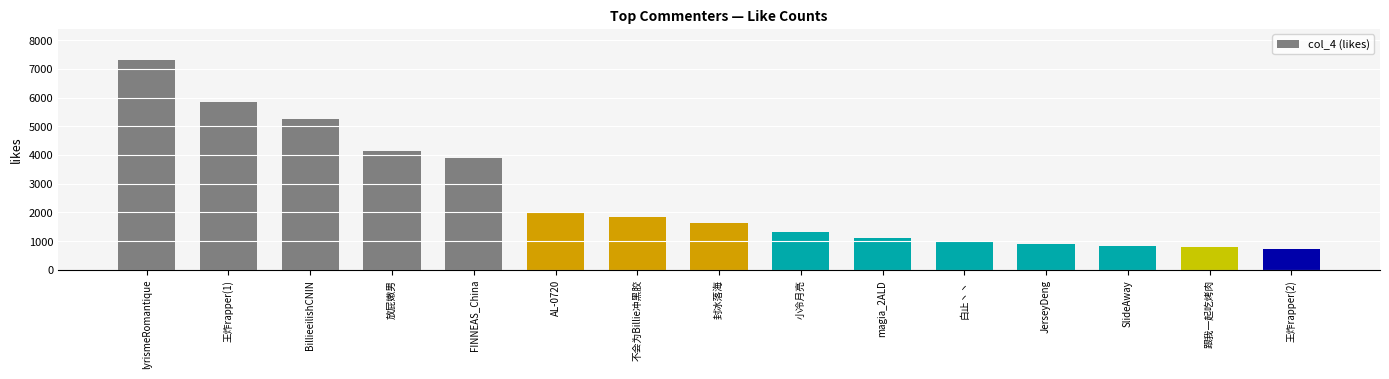

Are the bars horizontal?

No